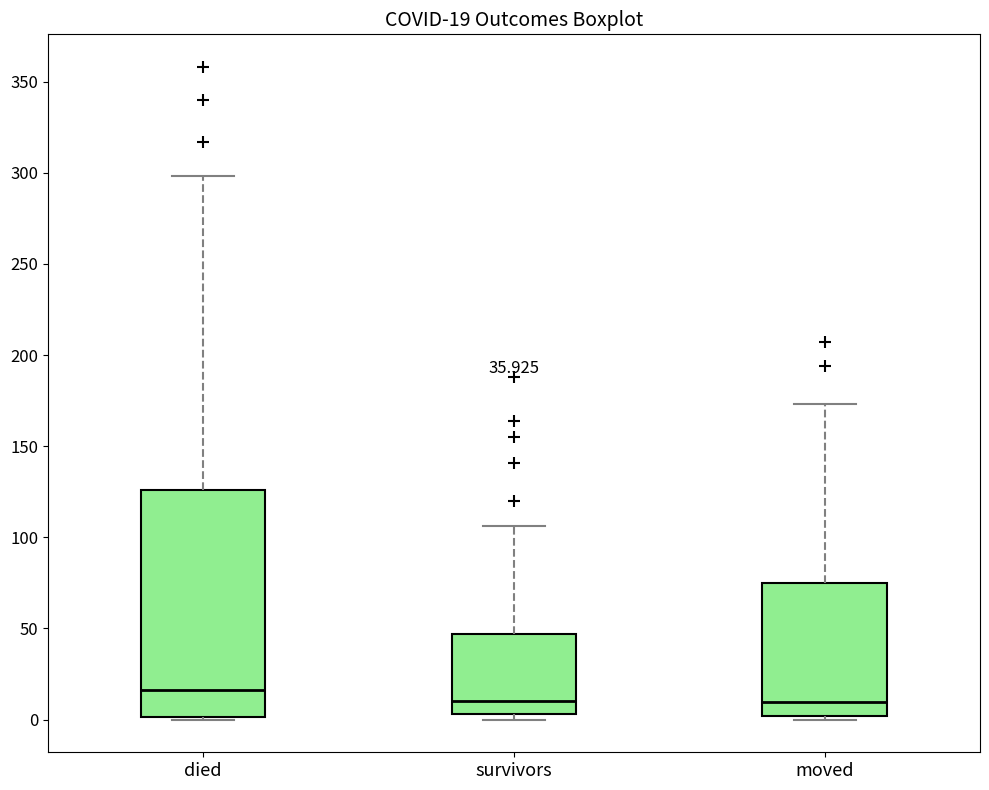

Which box is the tallest, from its lower edge to its upper edge?

died